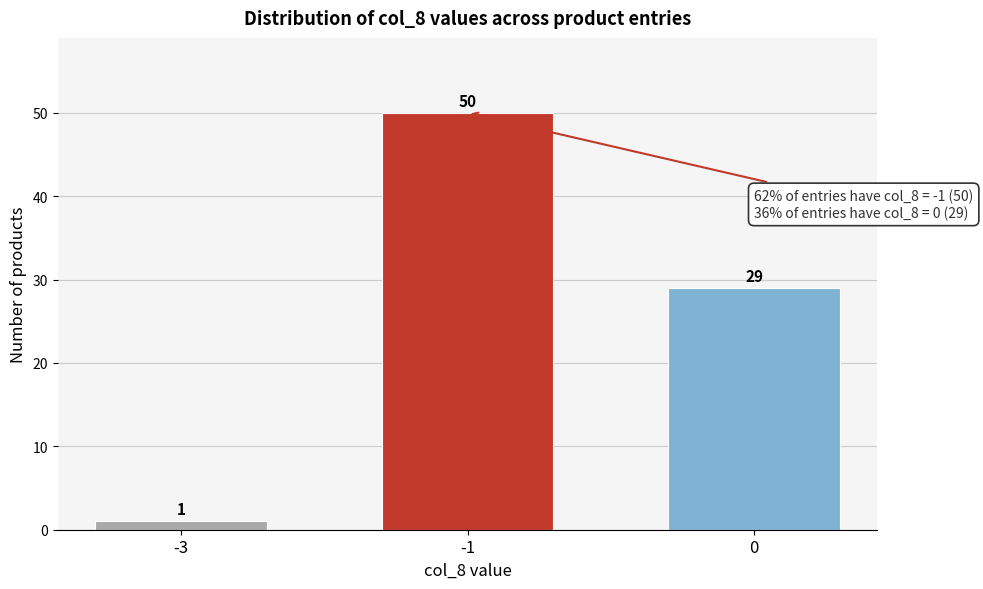

Reading right to left, extract all data points from this chart.

29	50	1